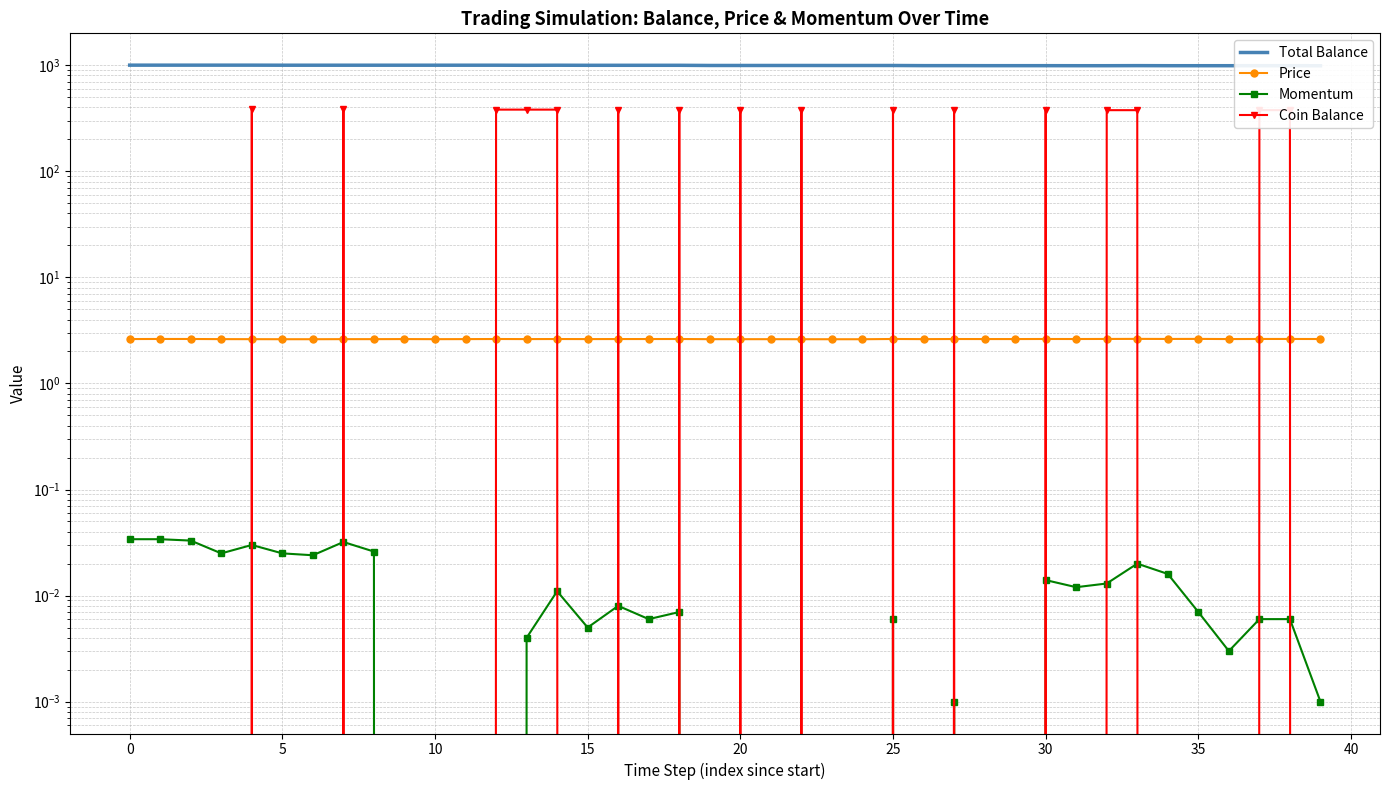

What is the total value across all series at 11?

1001.5